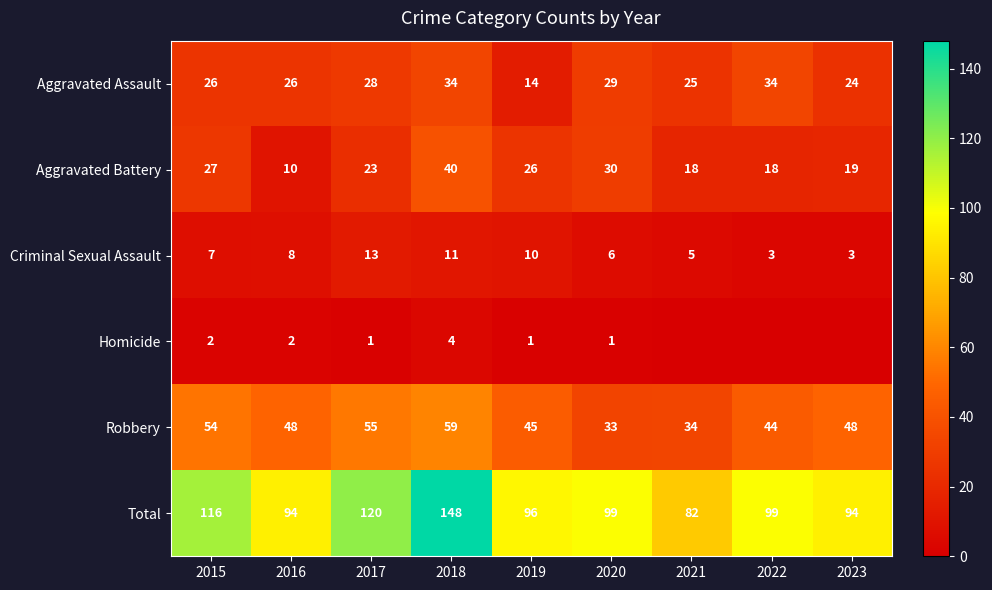

At 2016, list the series in order from smallest to largest.

Homicide, Criminal Sexual Assault, Aggravated Battery, Aggravated Assault, Robbery, Total